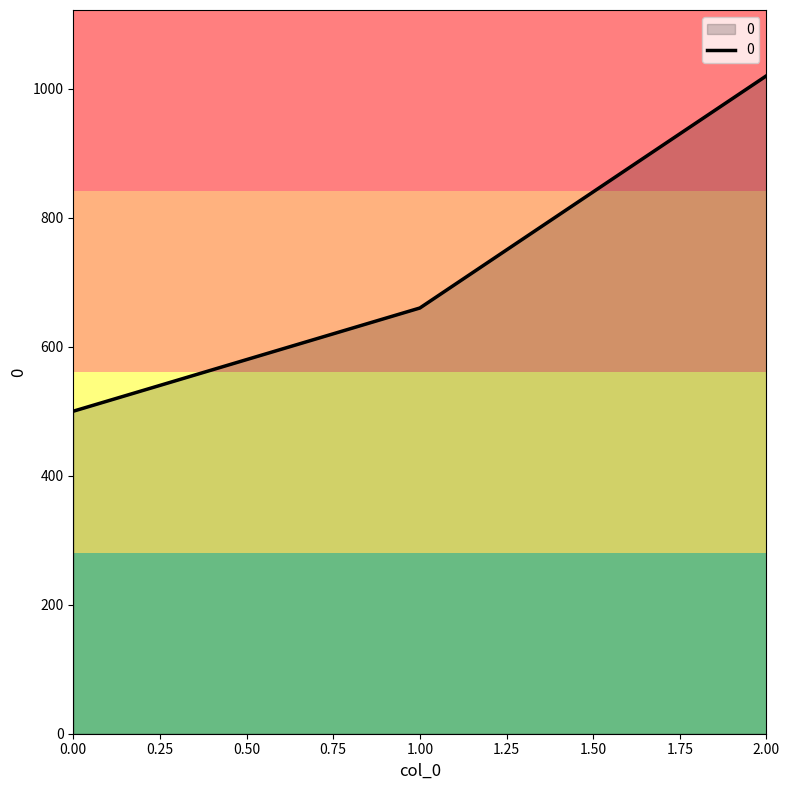

Reading left to right, what are all the values shown in this chart?

500	660	1020